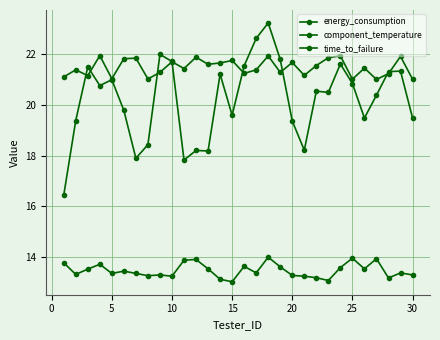

In component_temperature, how many points are lower than both neighbors (excluding endpoints)?

10